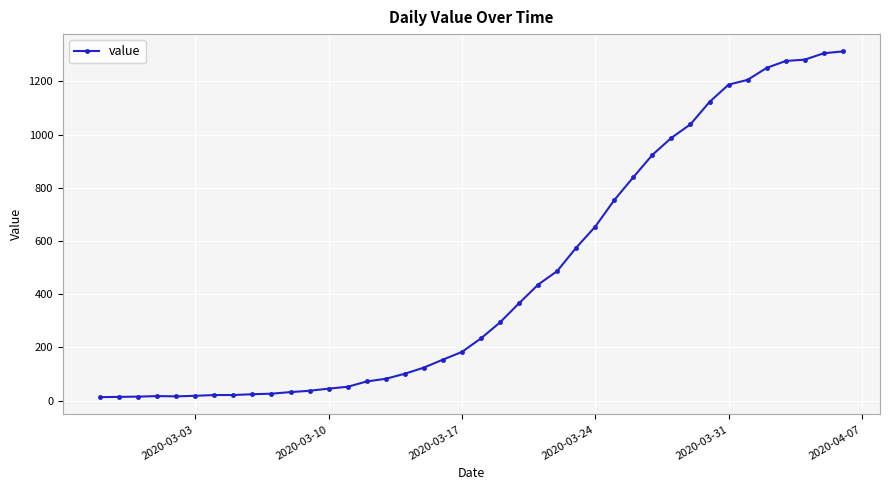

What is the difference between the maximum and minimum values?

1300